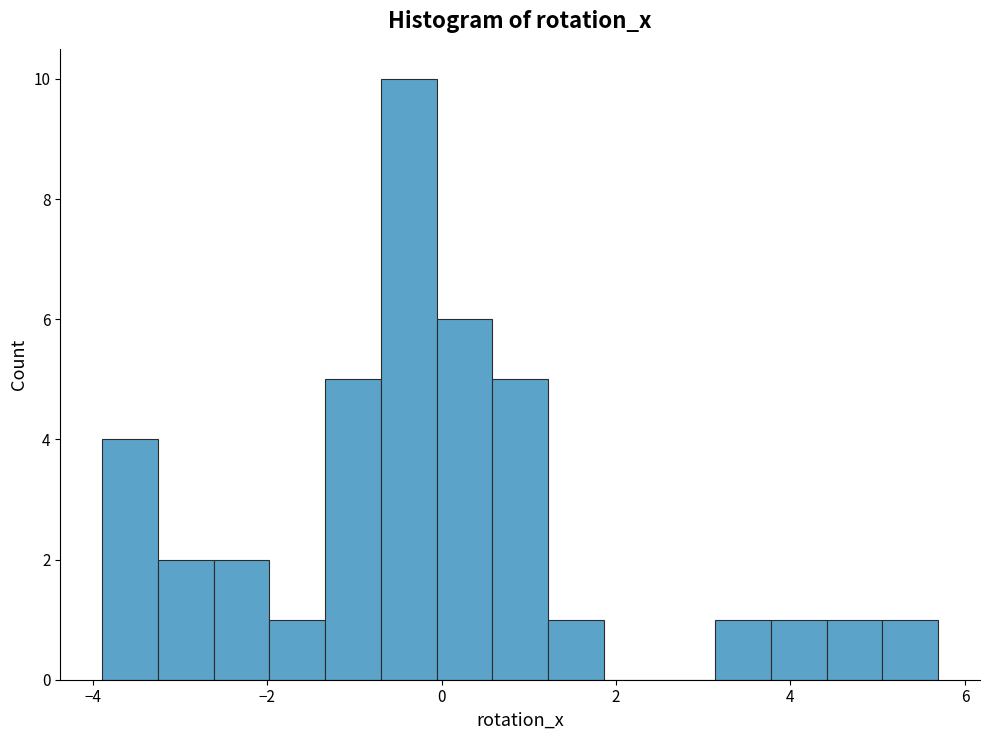

Around what value on the x-axis is the tallest bar? Give the approximate position of its centre, as read against the axis.

-0.4